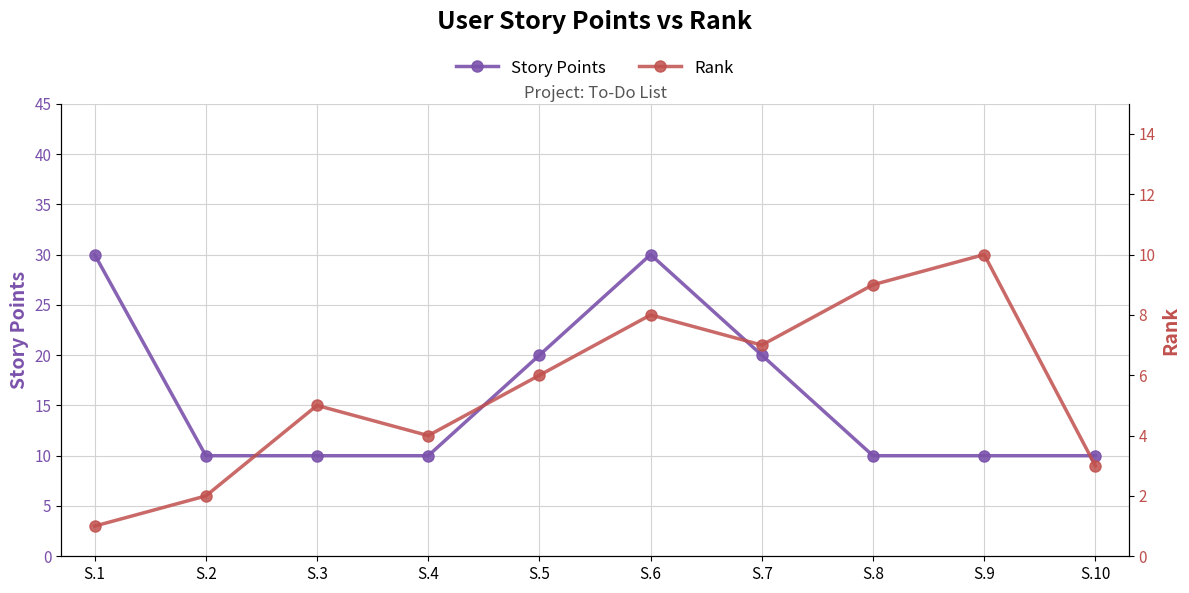

Reading left to right, transcribe all the data shown in this chart.

Story Points: S.1=30	S.2=10	S.3=10	S.4=10	S.5=20	S.6=30	S.7=20	S.8=10	S.9=10	S.10=10
Rank: S.1=1	S.2=2	S.3=5	S.4=4	S.5=6	S.6=8	S.7=7	S.8=9	S.9=10	S.10=3